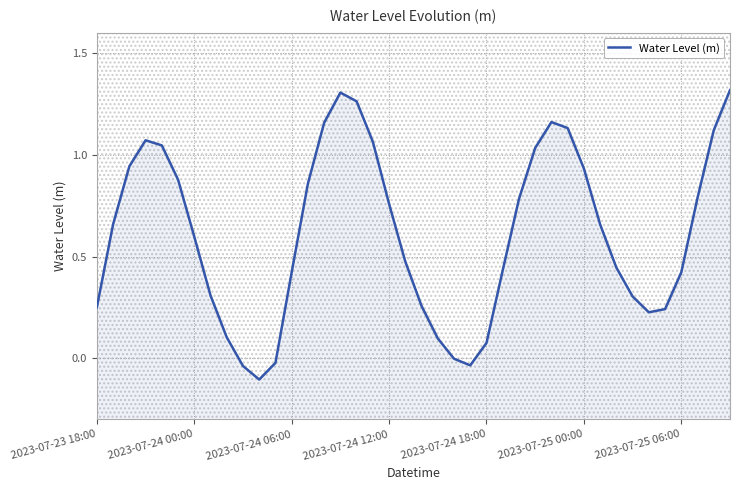

Reading left to right, extract all data points from this chart.

0.3	0.7	0.9	1.1	1.0	0.9	0.6	0.3	0.1	-0.0	-0.1	-0.0	0.4	0.9	1.2	1.3	1.3	1.1	0.8	0.5	0.3	0.1	-0.0	-0.0	0.1	0.4	0.8	1.0	1.2	1.1	0.9	0.7	0.4	0.3	0.2	0.2	0.4	0.8	1.1	1.3